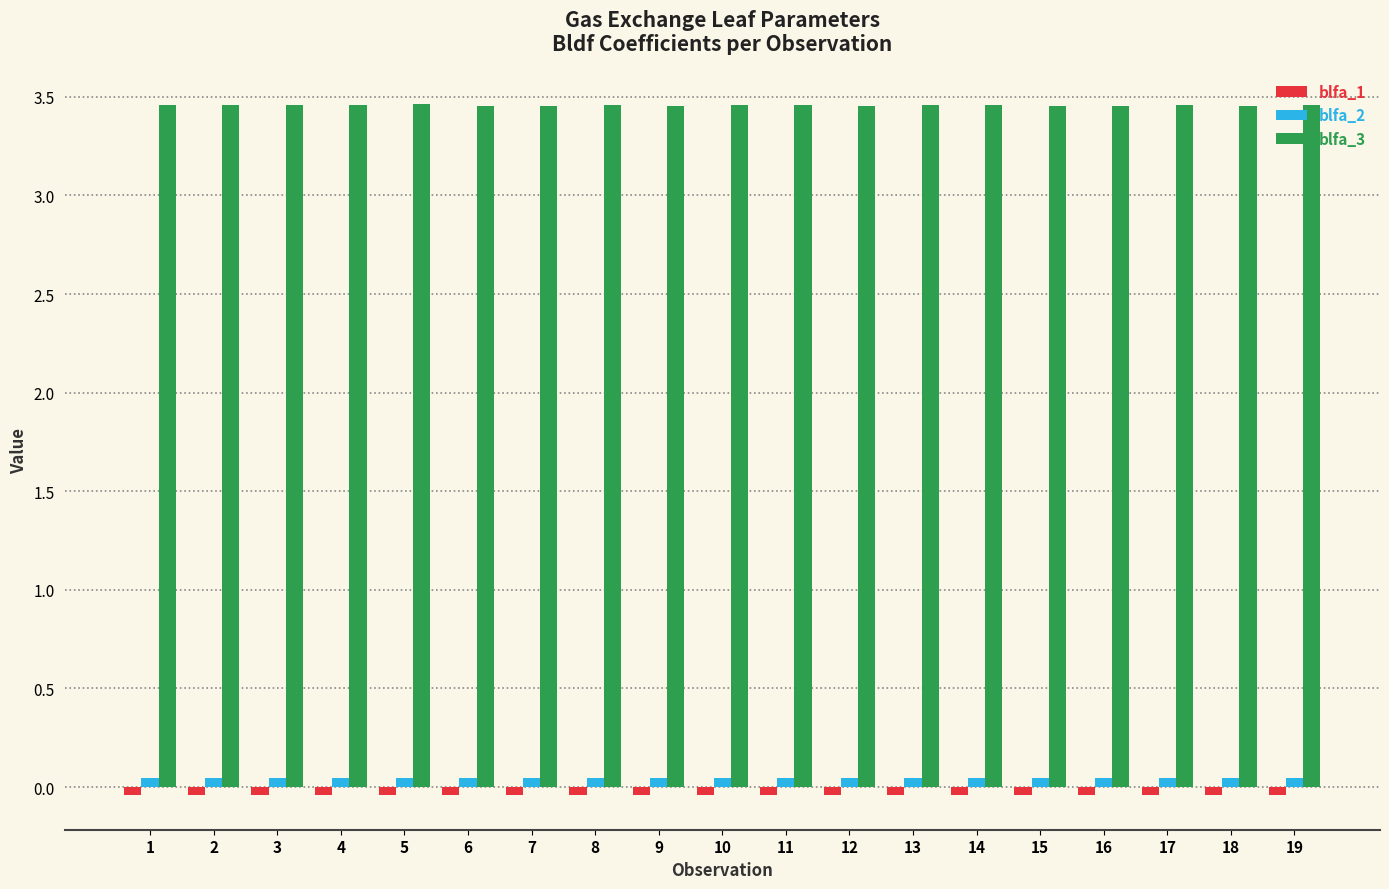

What is the sum of all blfa_3 values?

65.7